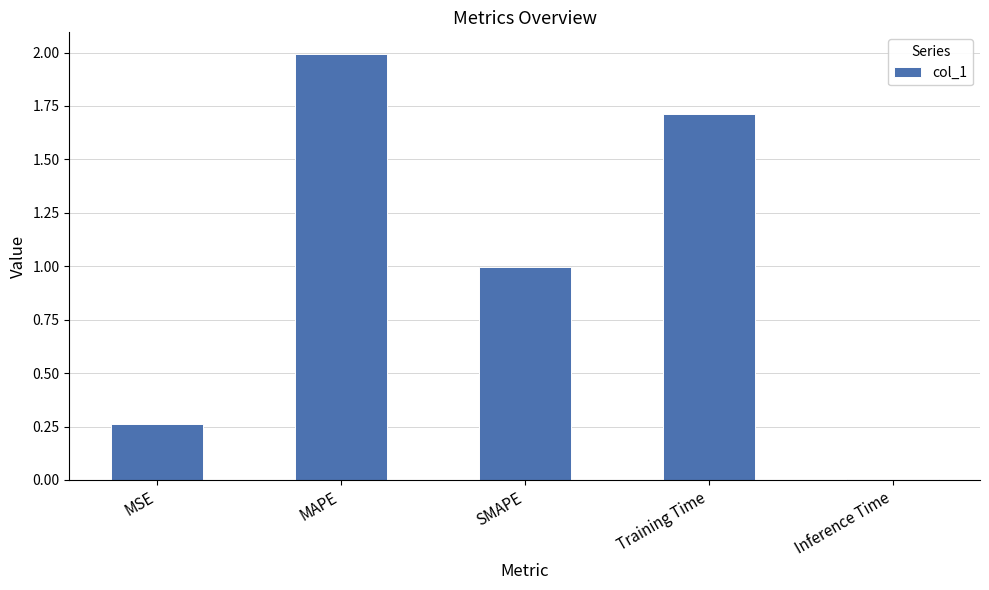

Rank the categories by value from lowest to highest.

Inference Time, MSE, SMAPE, Training Time, MAPE